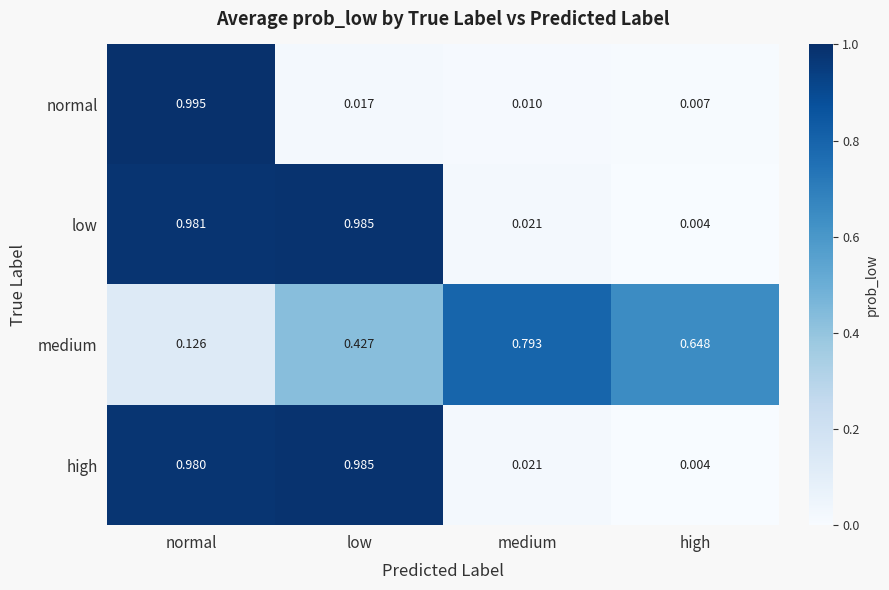

At which category does the chart reach its peak across all series?

normal